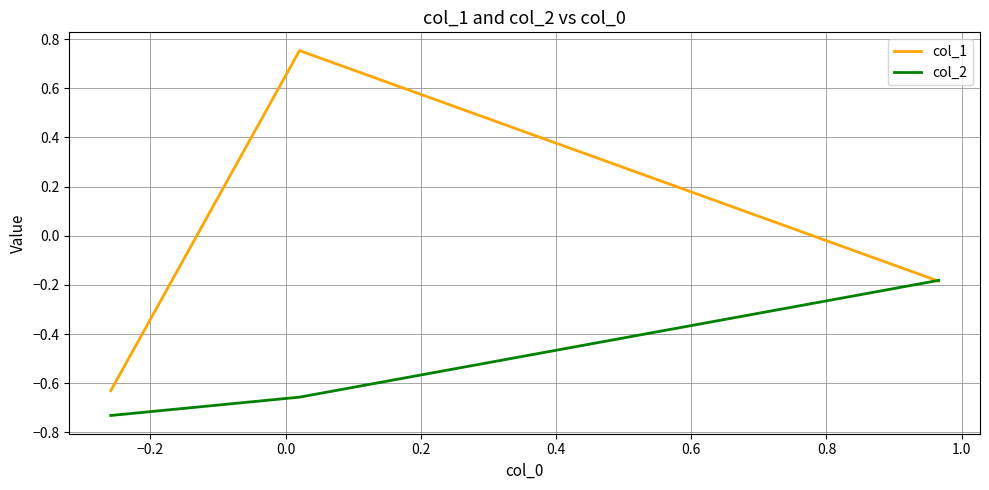

Which series has the largest total across all categories?

col_1